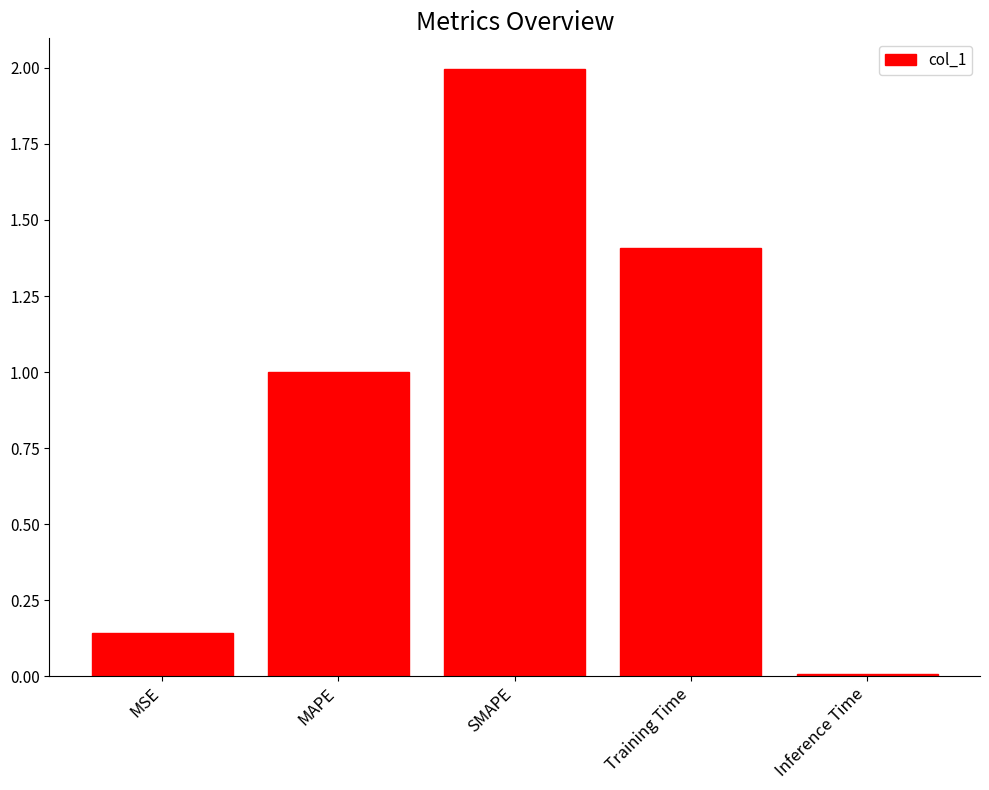

What is the label of the 3rd bar from the left?

SMAPE